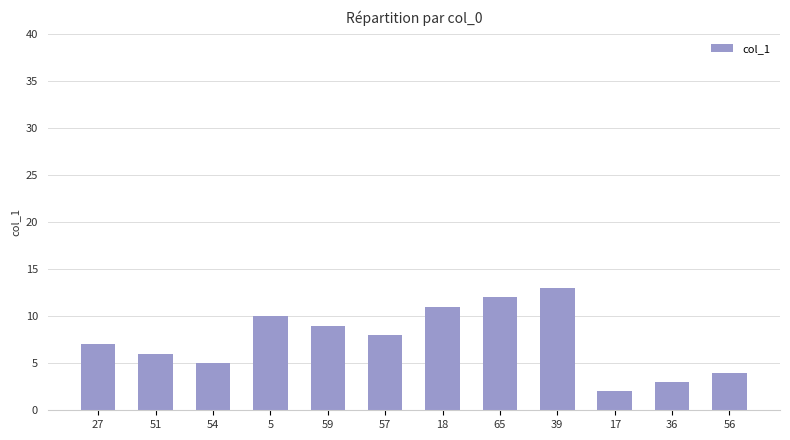

At which label does the data first exceed 8?

5